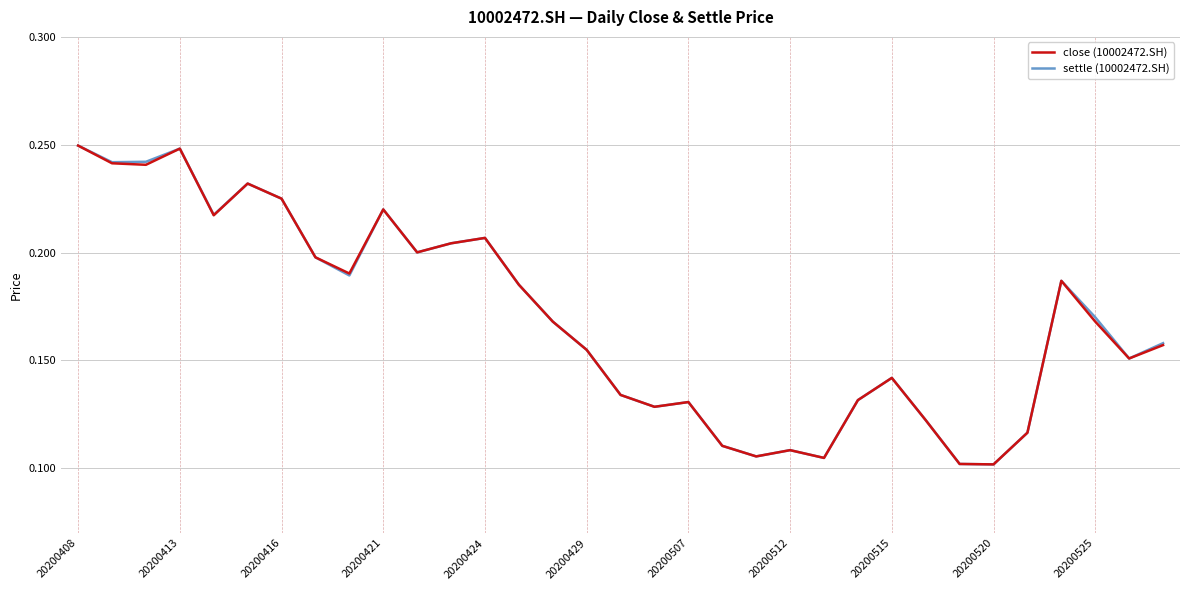

How many lines are shown in the chart?

2